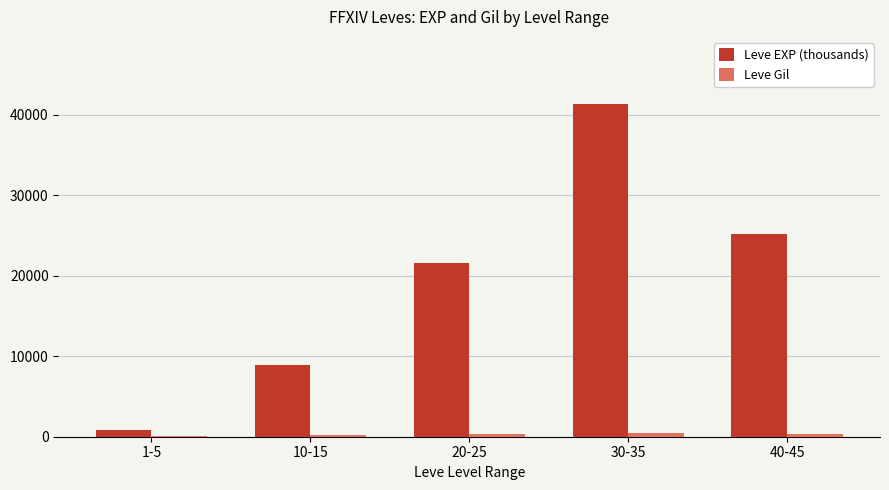

At which category is the sum across all series the highest?

30-35